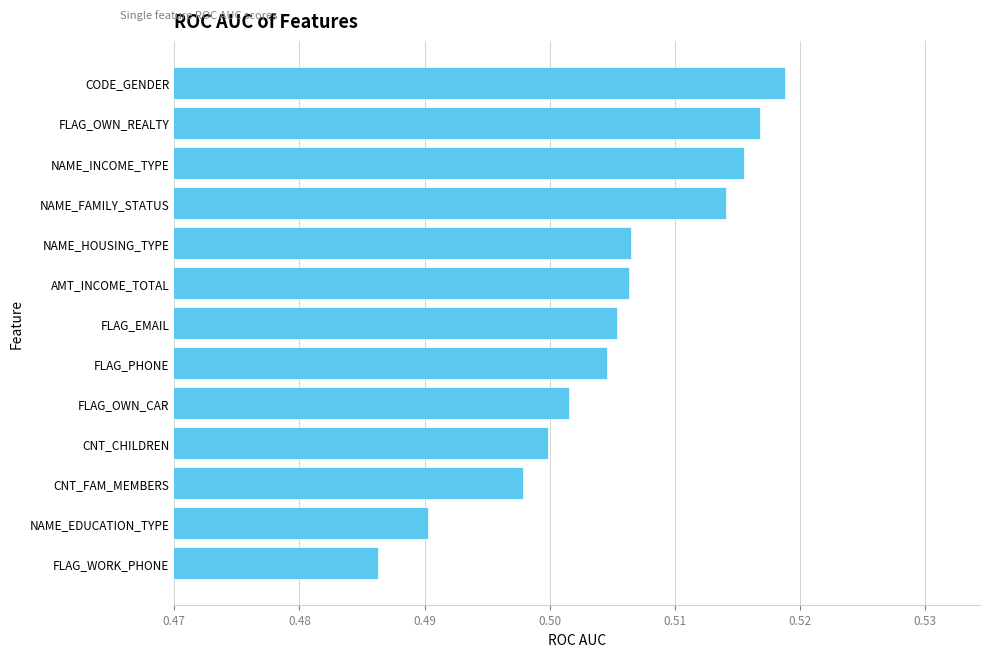

Which label corresponds to the smallest value in the chart?

FLAG_WORK_PHONE